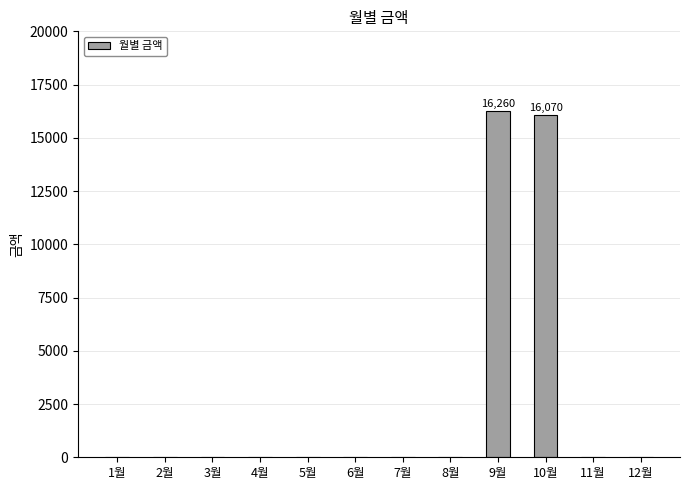

Reading left to right, transcribe all the data shown in this chart.

1월=0	2월=0	3월=0	4월=0	5월=0	6월=0	7월=0	8월=0	9월=16260	10월=16070	11월=0	12월=0